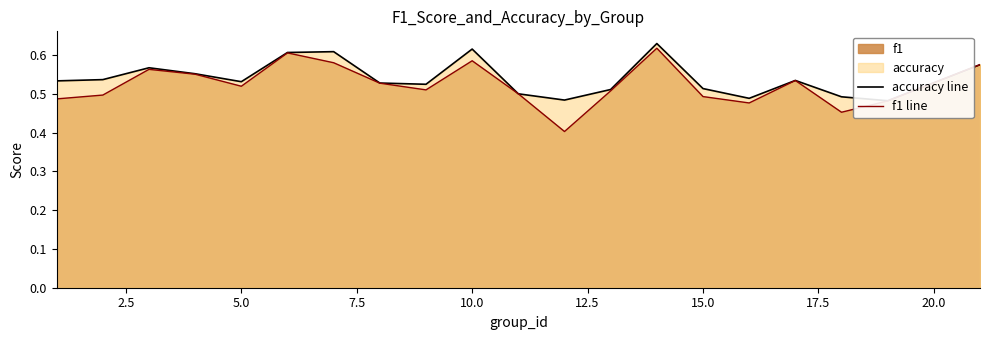

True or false: f1 line has more than 2 points higher than both neighbors.

True